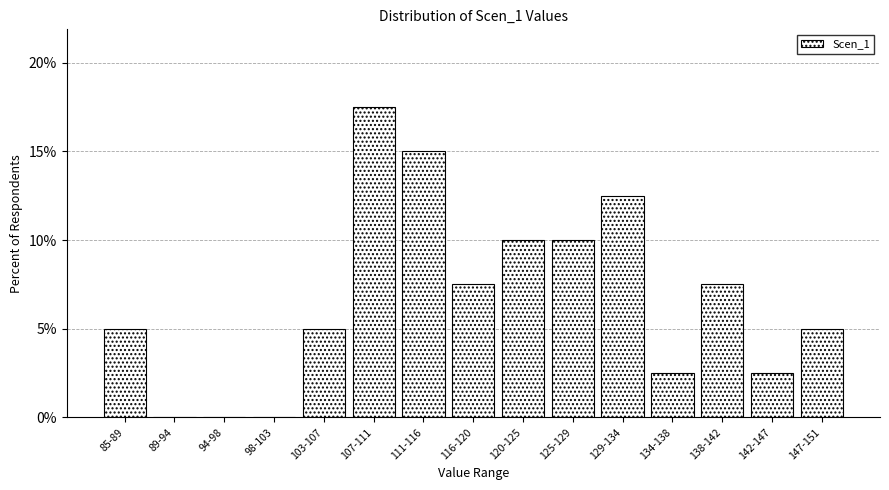

Reading left to right, transcribe all the data shown in this chart.

85-89=5.0	89-94=0.0	94-98=0.0	98-103=0.0	103-107=5.0	107-111=17.5	111-116=15.0	116-120=7.5	120-125=10.0	125-129=10.0	129-134=12.5	134-138=2.5	138-142=7.5	142-147=2.5	147-151=5.0